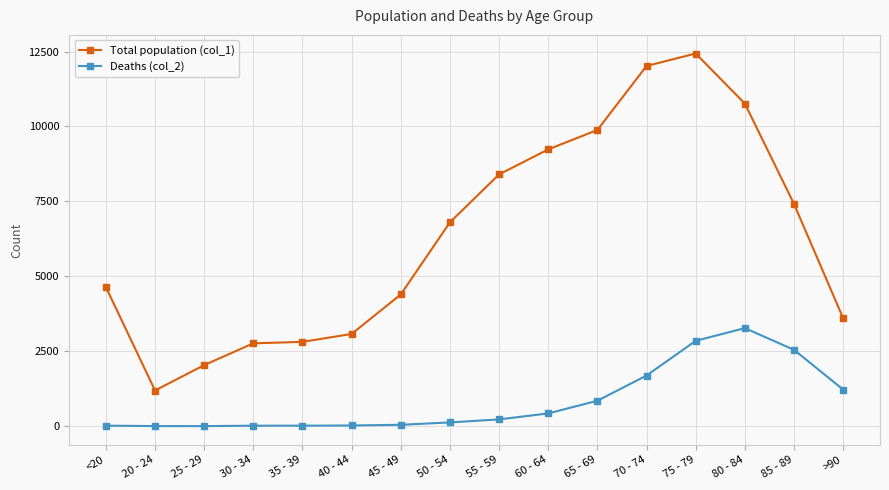

At how many categories does at least one series exceed 9595?

4